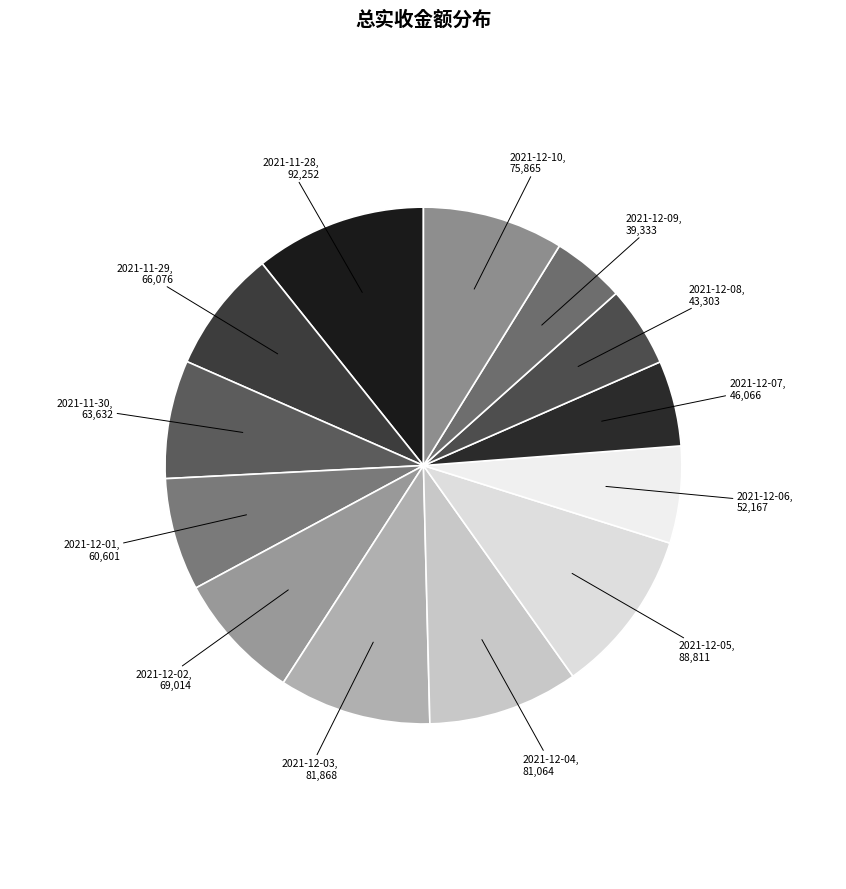

Count the number of slices in the pie.

13